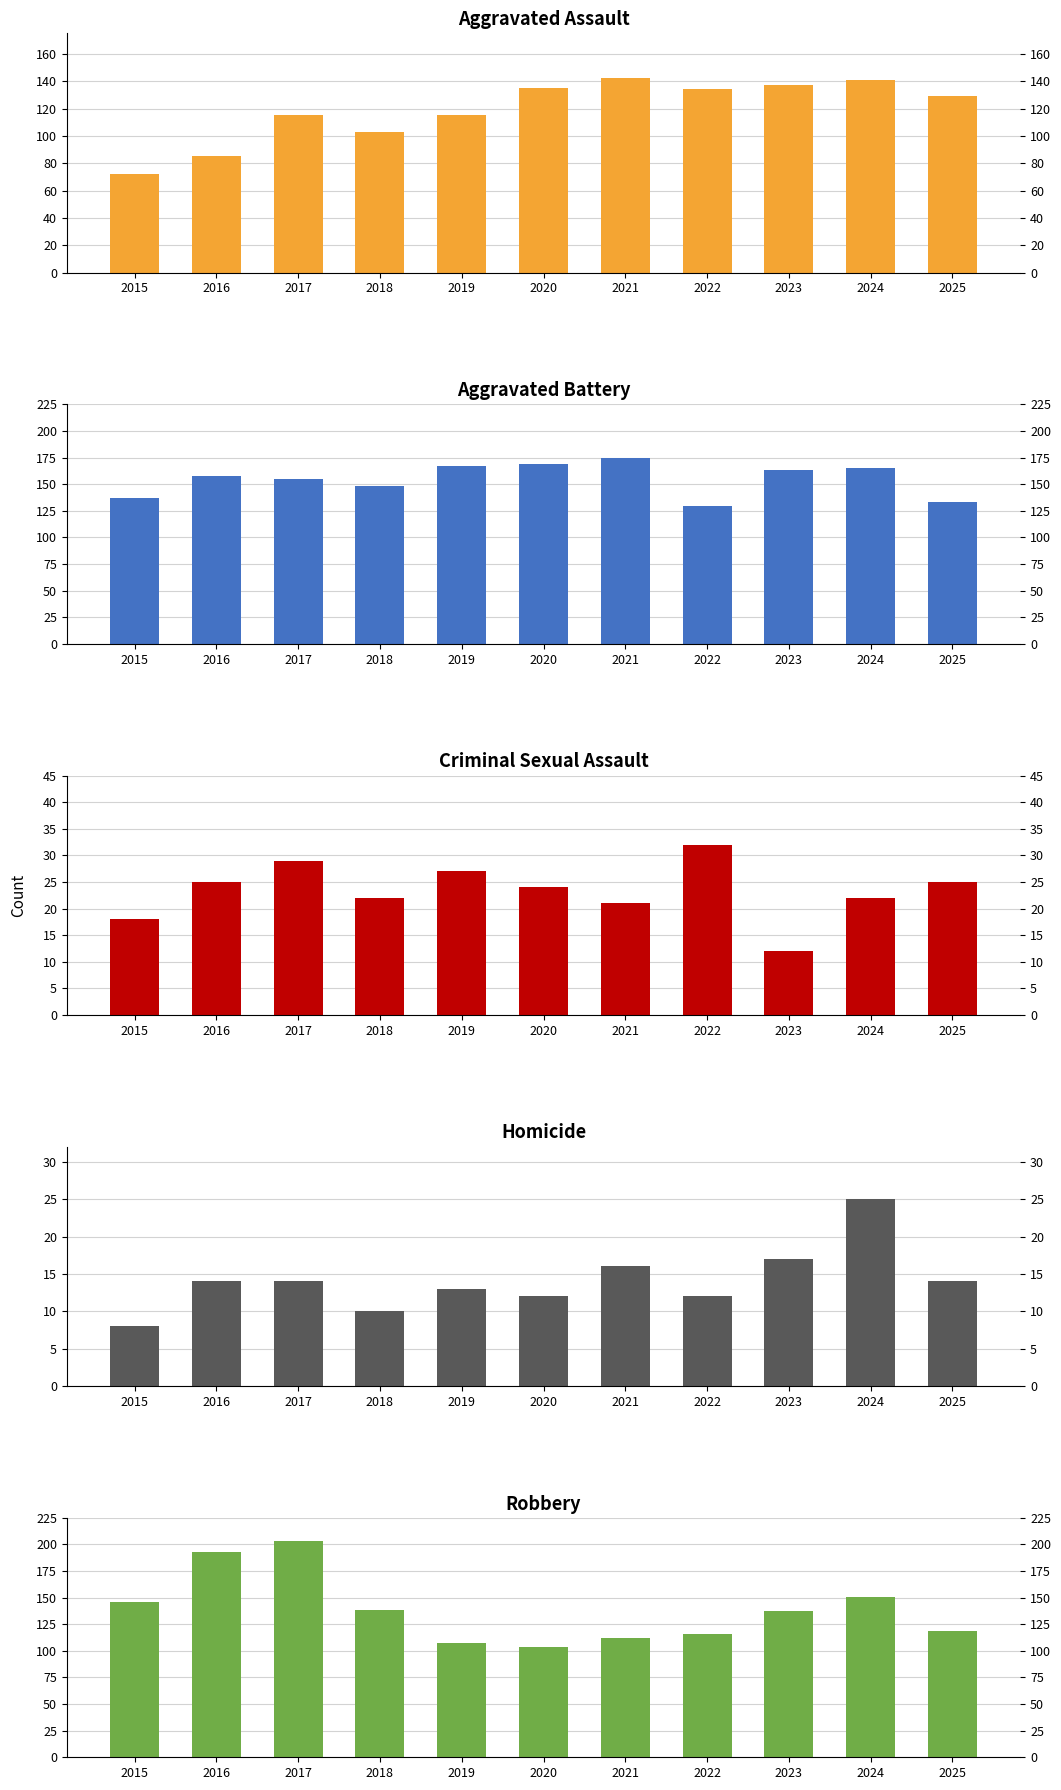

Reading left to right, transcribe all the data shown in this chart.

Aggravated Assault: 72	85	115	103	115	135	142	134	137	141	129
Aggravated Battery: 137	158	155	148	167	169	175	130	163	165	133
Criminal Sexual Assault: 18	25	29	22	27	24	21	32	12	22	25
Homicide: 8	14	14	10	13	12	16	12	17	25	14
Robbery: 146	193	203	138	107	104	112	116	137	151	119